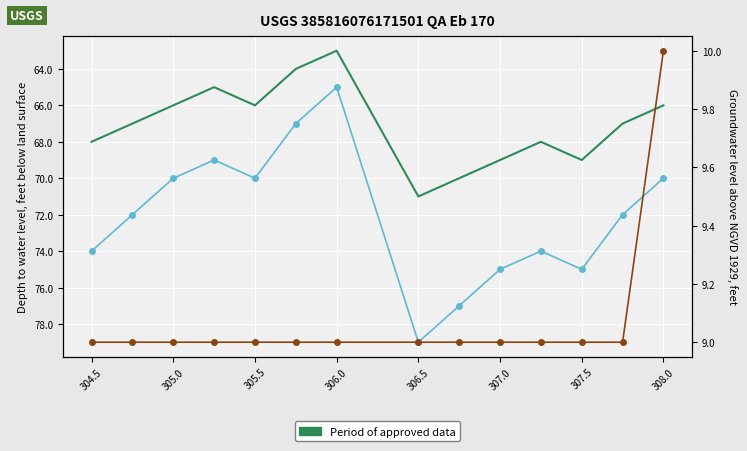

Where is the first local maximum for col_2?

305.5